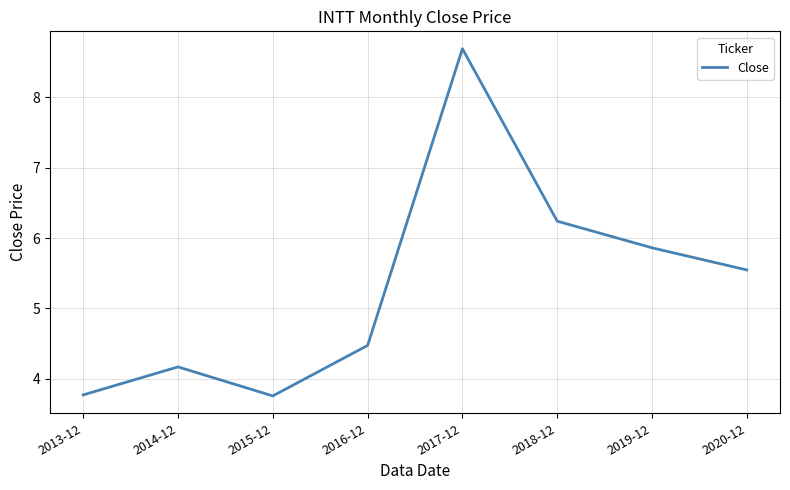

What is the difference between the second highest and minimum values?

2.5